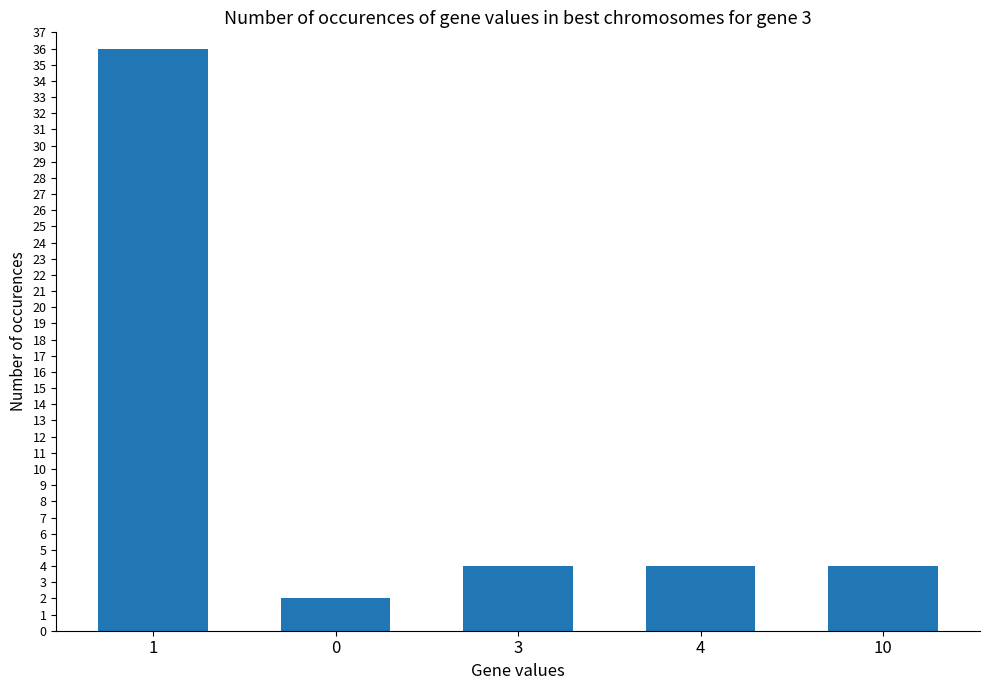

Count the number of data series in this chart.

1